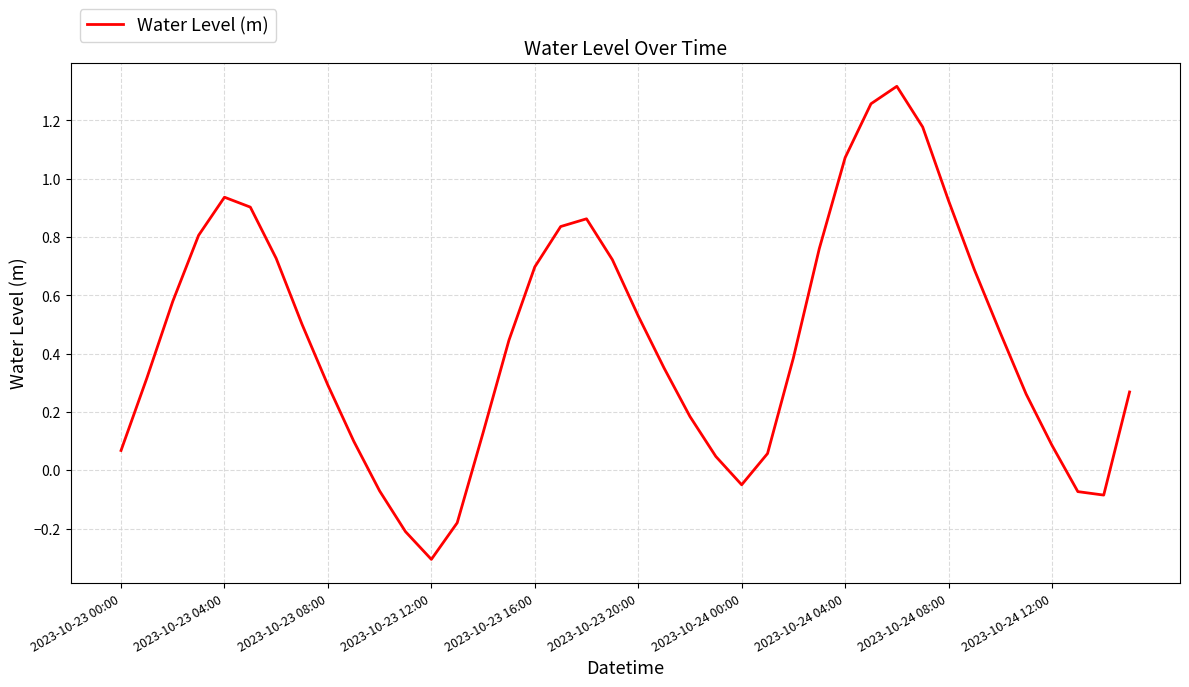

What is the difference between the maximum and minimum values?

1.6